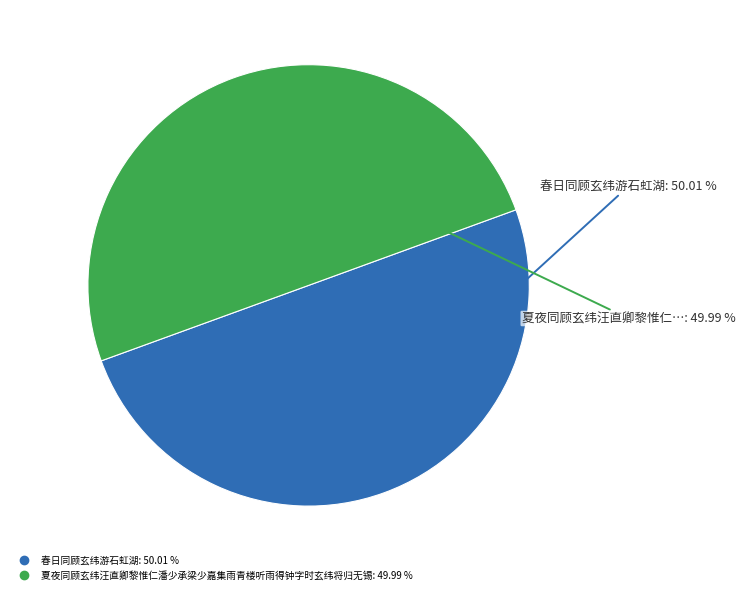

What is the total percentage of 春日同顾玄纬游石虹湖 and 夏夜同顾玄纬汪直卿黎惟仁潘少承梁少嘉集雨青楼听雨得钟字时玄纬将归无锡?

100.0%